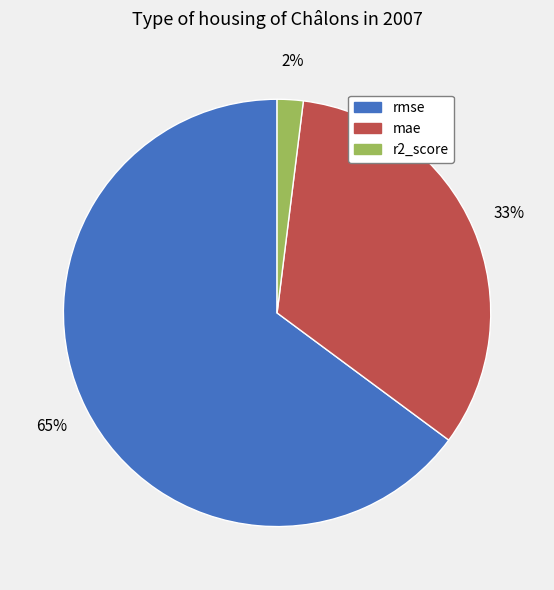

How many slices are in this pie chart?

3